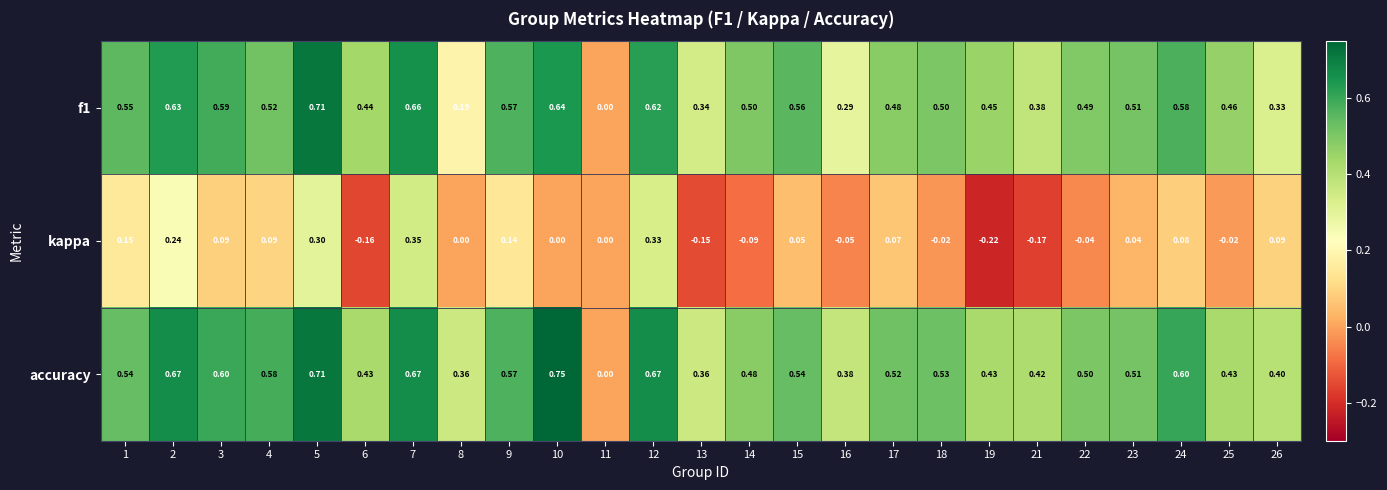

Is the value of kappa at 5 greater than the value of accuracy at 9?

No